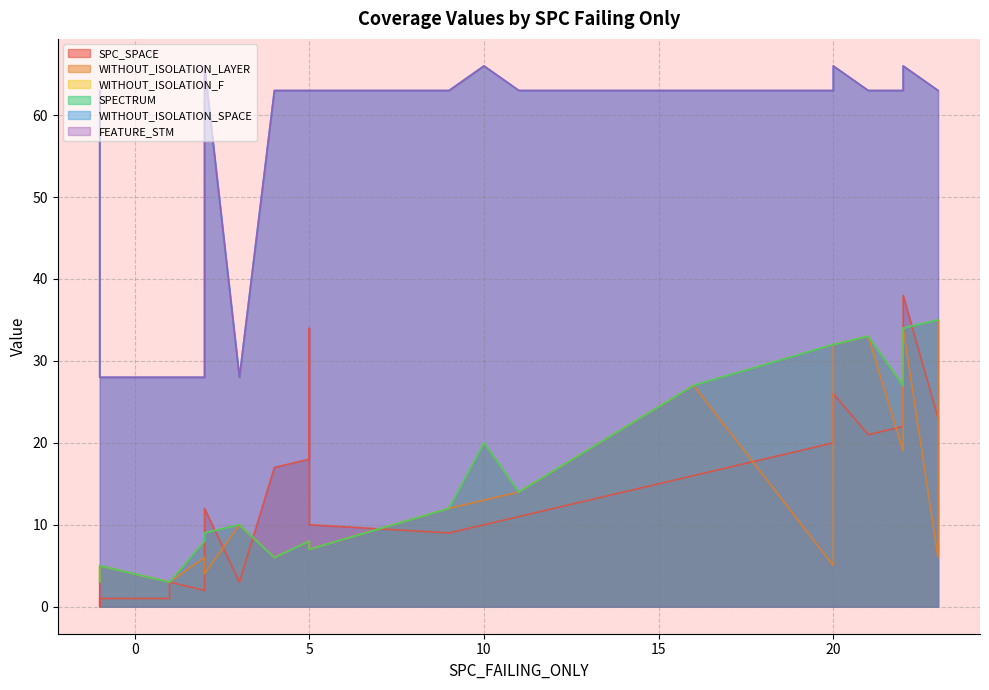

True or false: SPC_SPACE has more than 0 points higher than both neighbors.

True